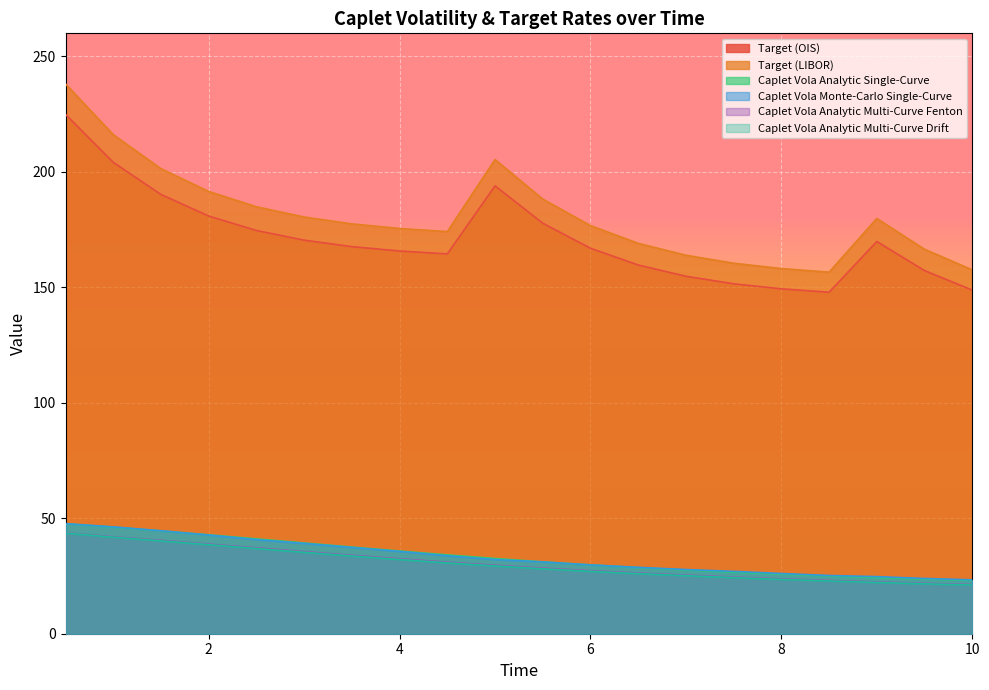

What is the difference between the highest and lowest values at 2.5?

148.0